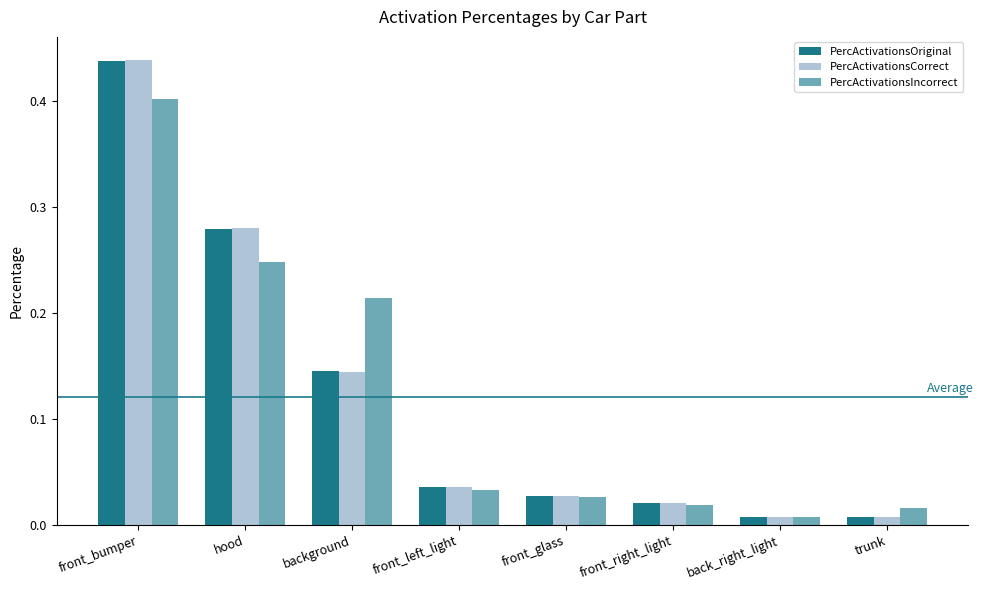

Which series has the largest range (max minus min)?

PercActivationsCorrect